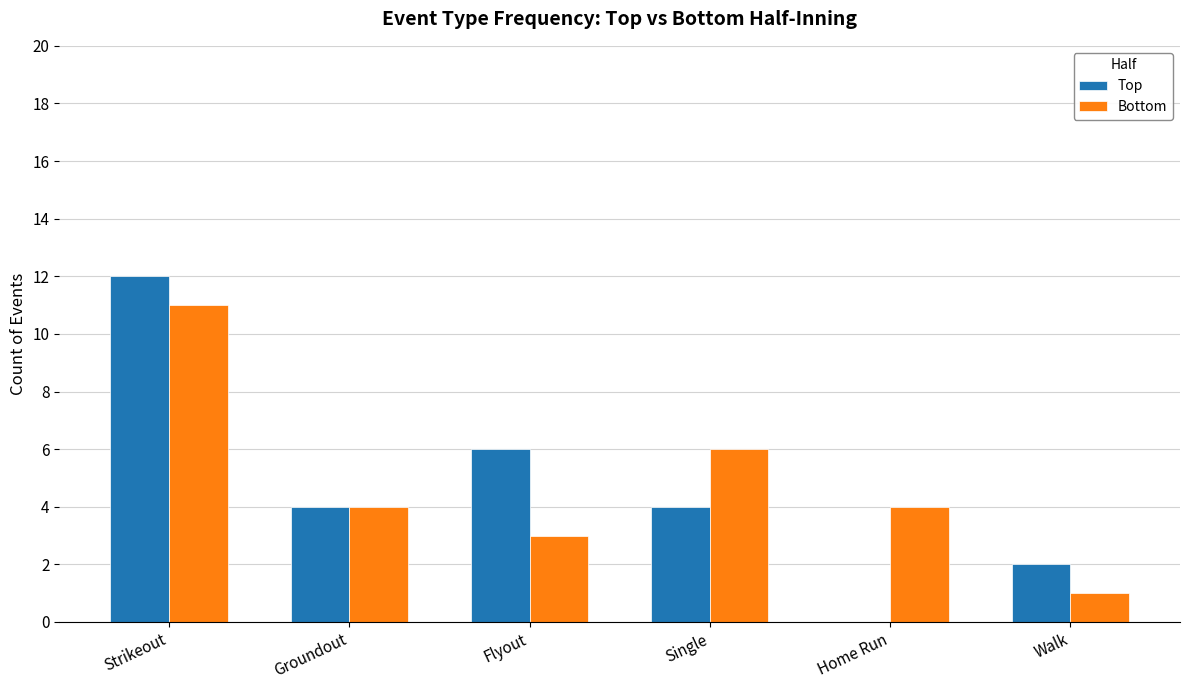

Count the Bottom values in the range 3 to 6.

4